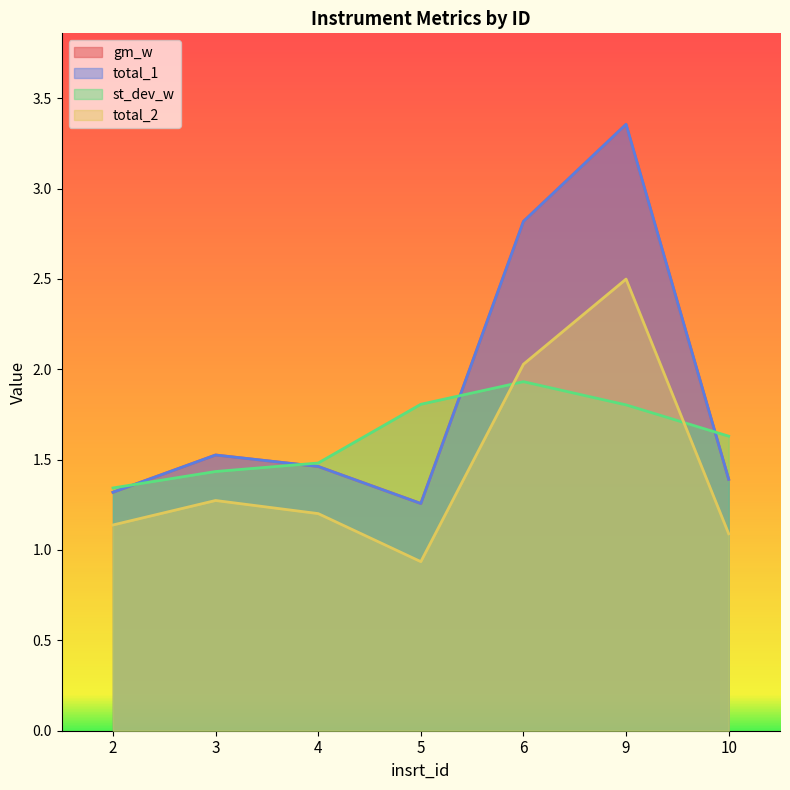

The st_dev_w series shows 1.3 at 2. True or false?

True